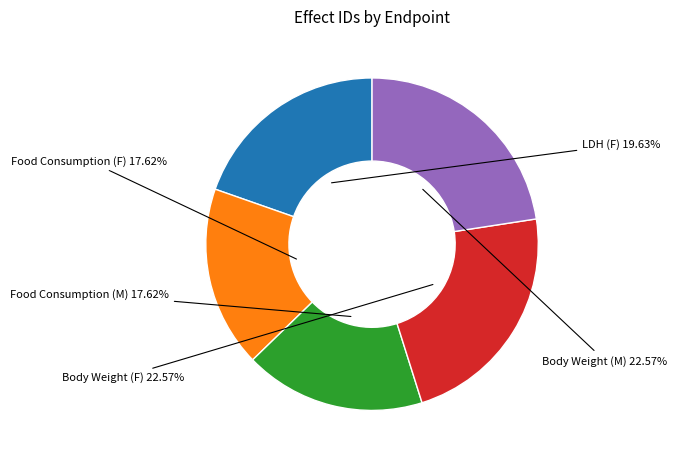

Is there any slice that represents more than half of the pie?

No